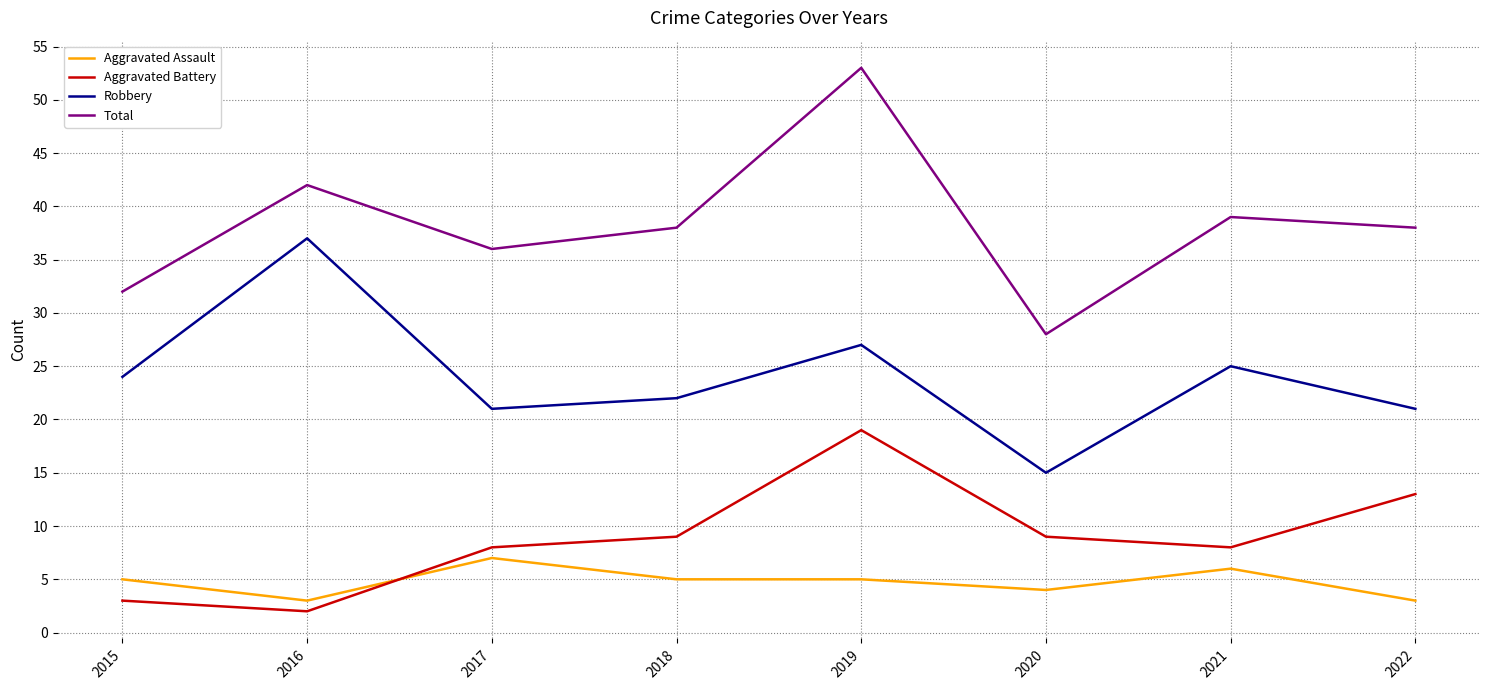

Which series has the largest range (max minus min)?

Total